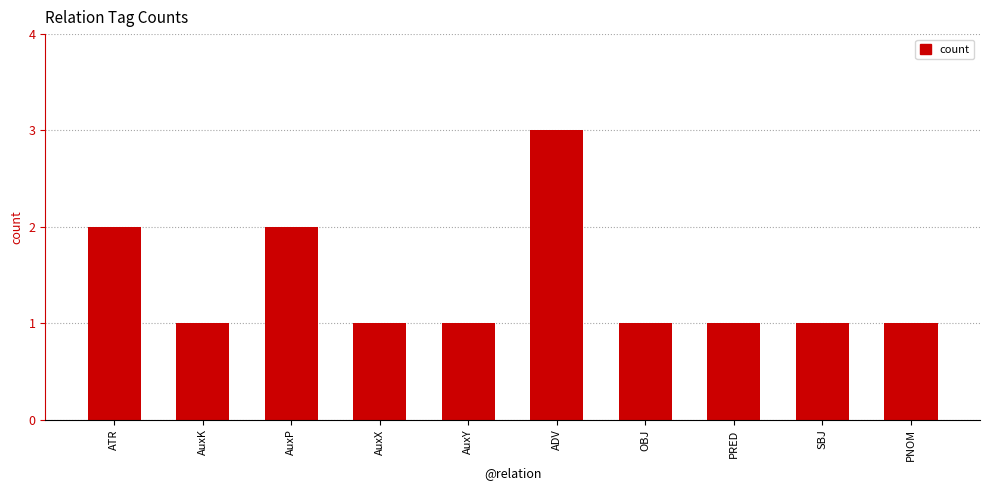

Count the number of categories in the chart.

10